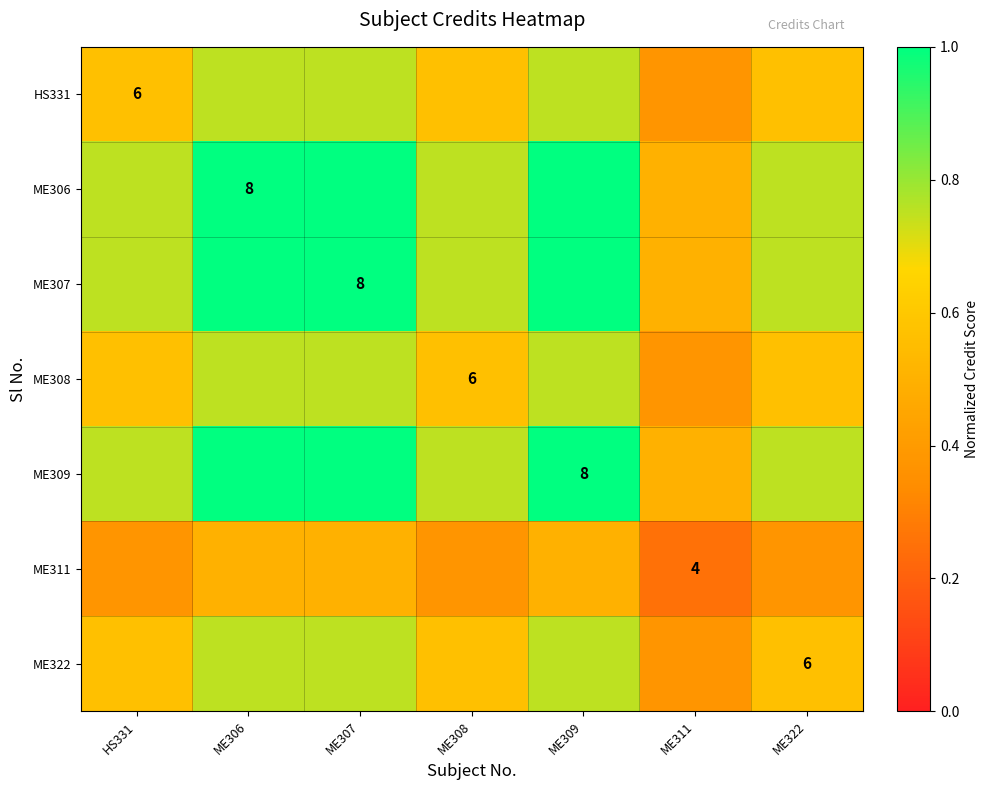

What is the difference between the highest and lowest values at ME308?

0.4